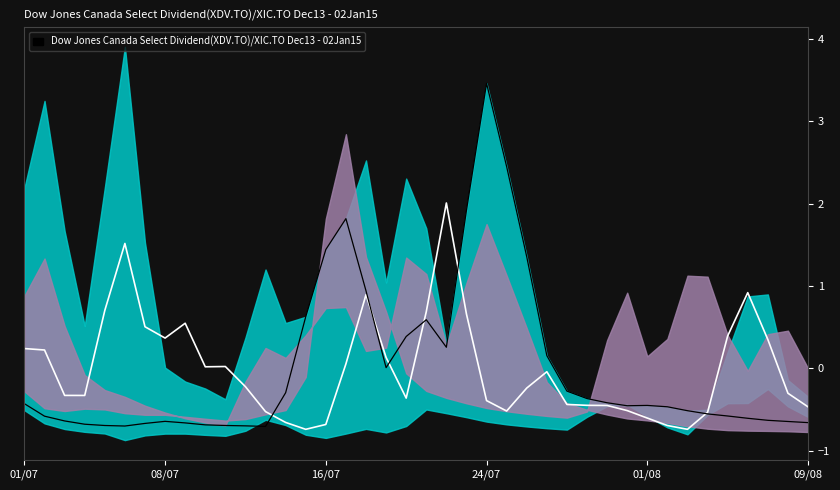

Which has a higher value, 10 or 23?

10